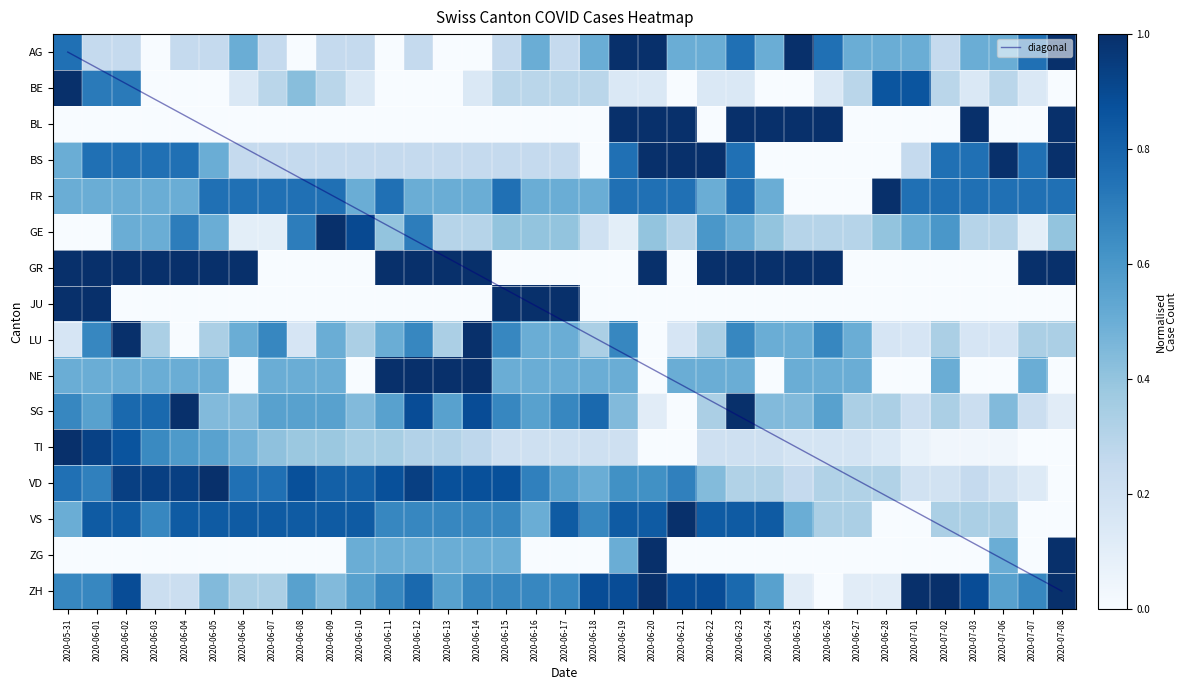

List the labels in order of BS value, smallest first.

2020-06-18, 2020-06-24, 2020-06-25, 2020-06-26, 2020-06-27, 2020-06-28, 2020-06-06, 2020-06-07, 2020-06-08, 2020-06-09, 2020-06-10, 2020-06-11, 2020-06-12, 2020-06-13, 2020-06-14, 2020-06-15, 2020-06-16, 2020-06-17, 2020-07-01, 2020-05-31, 2020-06-05, 2020-06-01, 2020-06-02, 2020-06-03, 2020-06-04, 2020-06-19, 2020-06-23, 2020-07-02, 2020-07-03, 2020-07-07, 2020-06-20, 2020-06-21, 2020-06-22, 2020-07-06, 2020-07-08